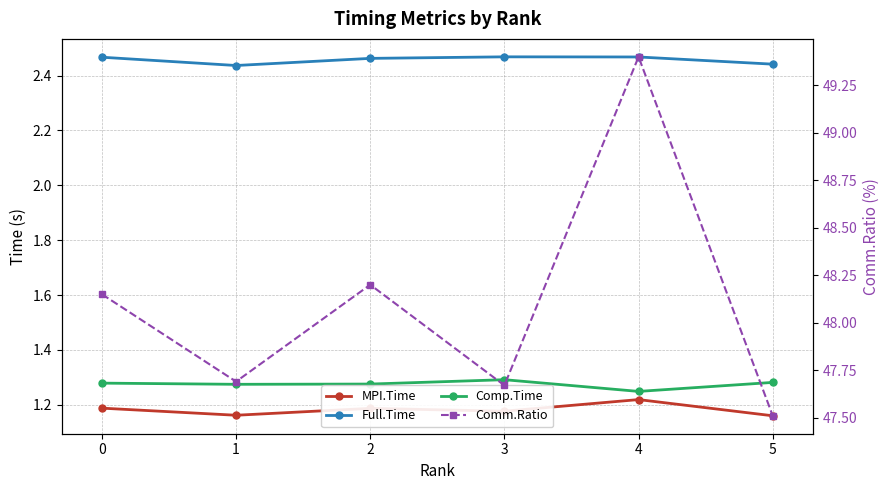

True or false: MPI.Time and Comm.Ratio intersect in this chart.

False